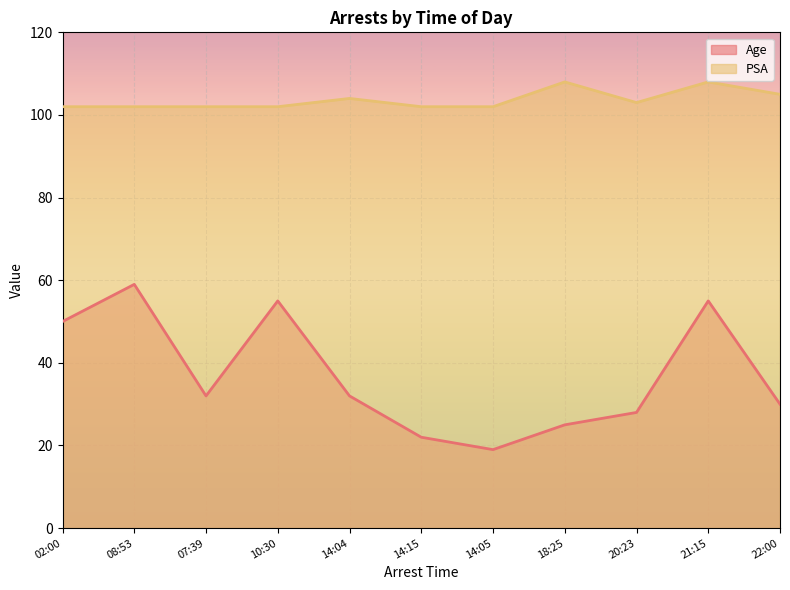

True or false: PSA has a value of 150 at 18:25.

False